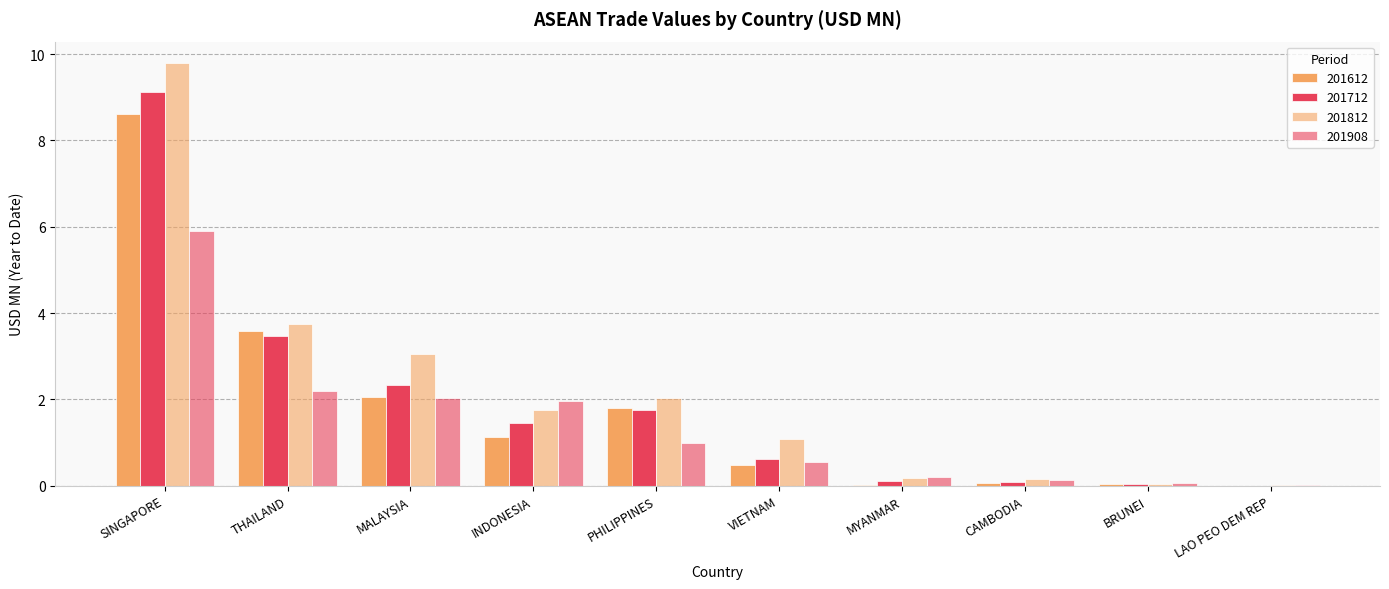

Reading left to right, transcribe all the data shown in this chart.

201612: SINGAPORE=8.6	THAILAND=3.6	MALAYSIA=2.1	INDONESIA=1.1	PHILIPPINES=1.8	VIETNAM=0.5	MYANMAR=0.0	CAMBODIA=0.1	BRUNEI=0.0	LAO PEO DEM REP=0.0
201712: SINGAPORE=9.1	THAILAND=3.5	MALAYSIA=2.3	INDONESIA=1.5	PHILIPPINES=1.8	VIETNAM=0.6	MYANMAR=0.1	CAMBODIA=0.1	BRUNEI=0.0	LAO PEO DEM REP=0.0
201812: SINGAPORE=9.8	THAILAND=3.7	MALAYSIA=3.0	INDONESIA=1.7	PHILIPPINES=2.0	VIETNAM=1.1	MYANMAR=0.2	CAMBODIA=0.2	BRUNEI=0.0	LAO PEO DEM REP=0.0
201908: SINGAPORE=5.9	THAILAND=2.2	MALAYSIA=2.0	INDONESIA=2.0	PHILIPPINES=1.0	VIETNAM=0.5	MYANMAR=0.2	CAMBODIA=0.1	BRUNEI=0.1	LAO PEO DEM REP=0.0